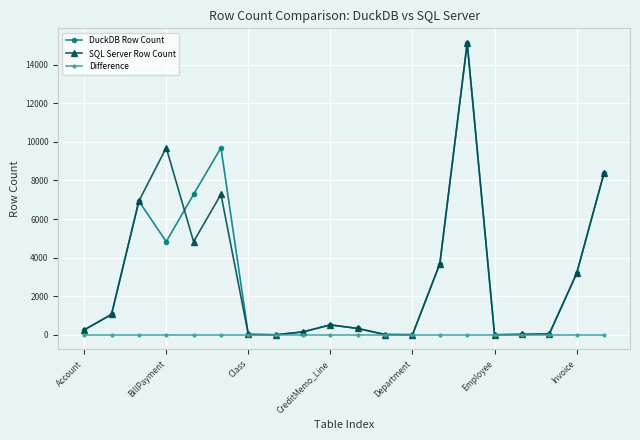

What is the maximum value for DuckDB Row Count?

15124